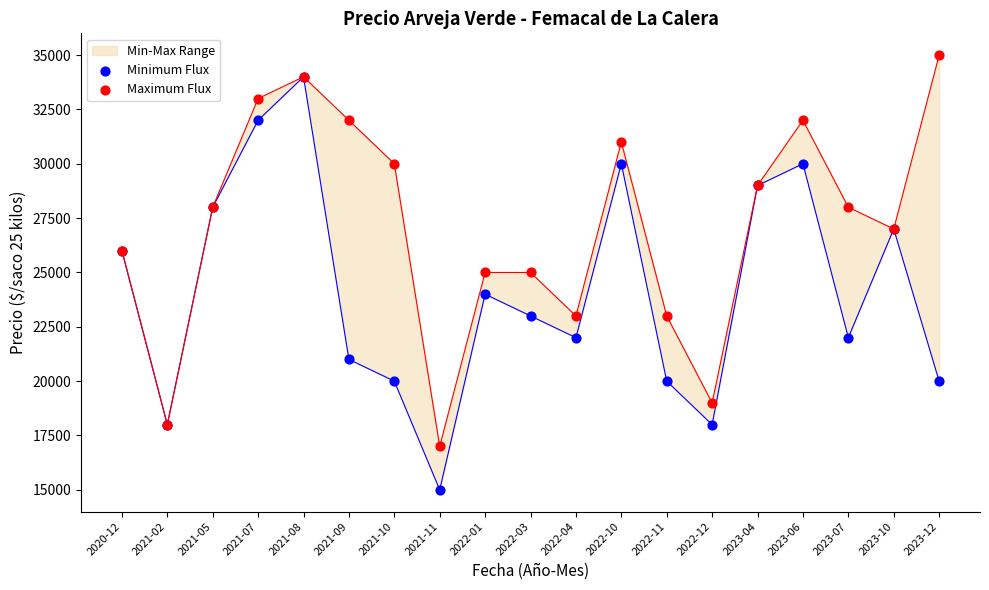

At which category is the sum across all series the highest?

2021-08